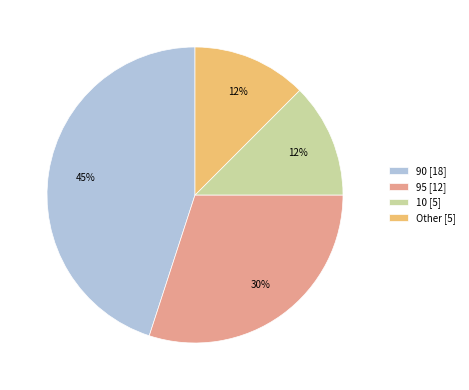

To the nearest percent, what is the difference between the 95 [12] and 90 [18] slice percentages?

15%